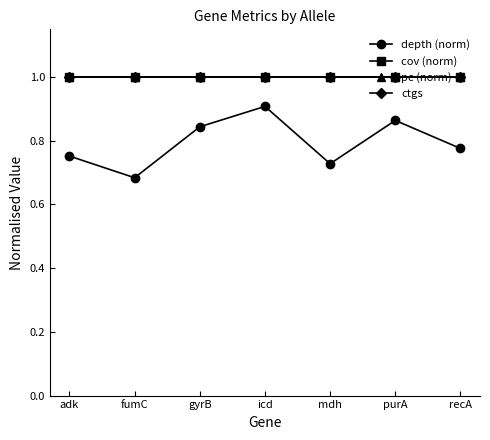

How many lines are shown in the chart?

4